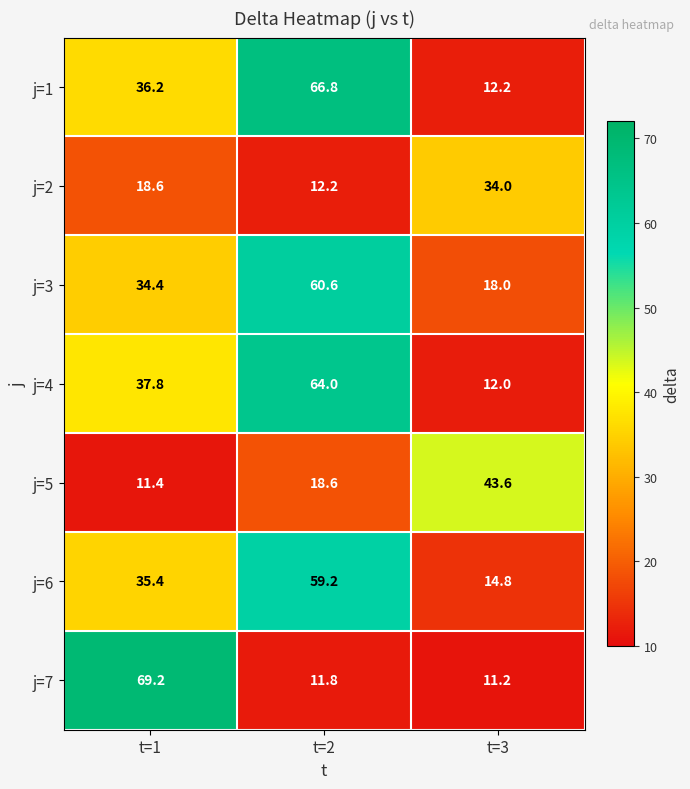

Rank the series at t=1 from highest to lowest value.

j=7, j=4, j=1, j=6, j=3, j=2, j=5